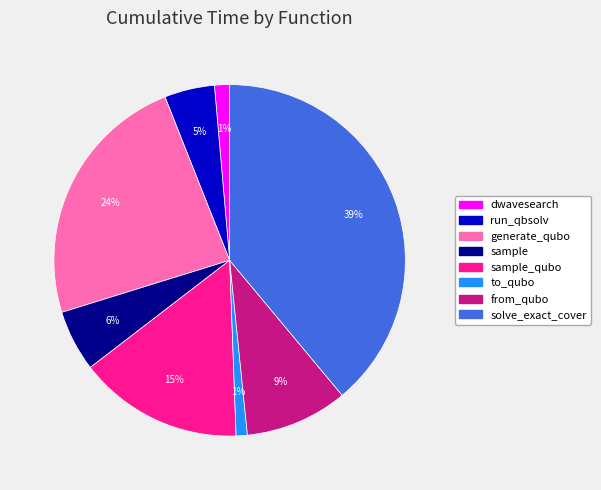

Is there a majority slice in this chart?

No